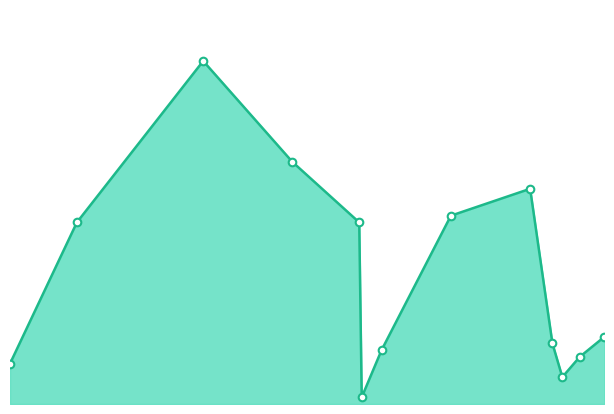

How many lines are shown in the chart?

1